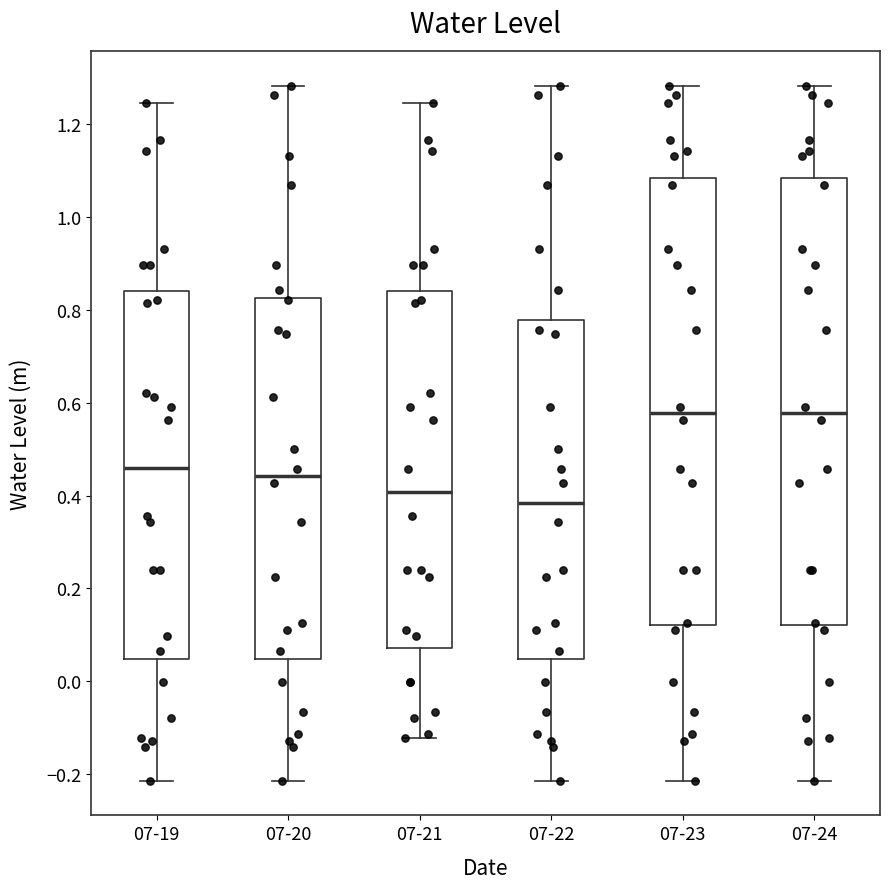

Reading left to right, transcribe this box plot: for each box, give where its median line is, the range the box spans, and where its two whiskers end, as read against the y-axis. The values are not printed on the chart, so give them approximately, as read against the axis.

07-19: median 0.46, box 0.04 to 0.84, whiskers -0.22 to 1.24
07-20: median 0.44, box 0.04 to 0.82, whiskers -0.22 to 1.28
07-21: median 0.40, box 0.08 to 0.84, whiskers -0.12 to 1.24
07-22: median 0.38, box 0.04 to 0.78, whiskers -0.22 to 1.28
07-23: median 0.58, box 0.12 to 1.08, whiskers -0.22 to 1.28
07-24: median 0.58, box 0.12 to 1.08, whiskers -0.22 to 1.28